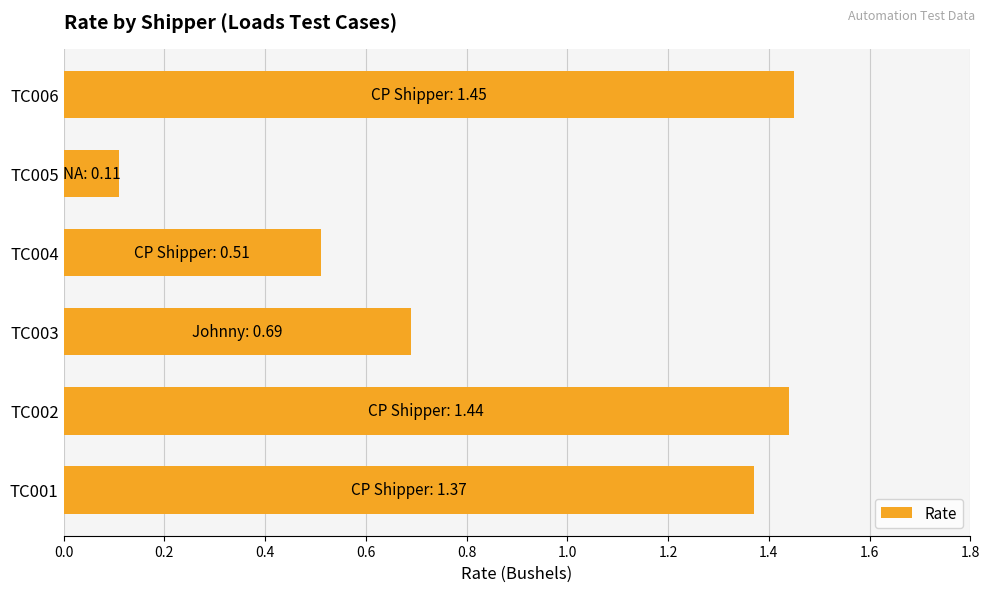

What is the average value?

0.9